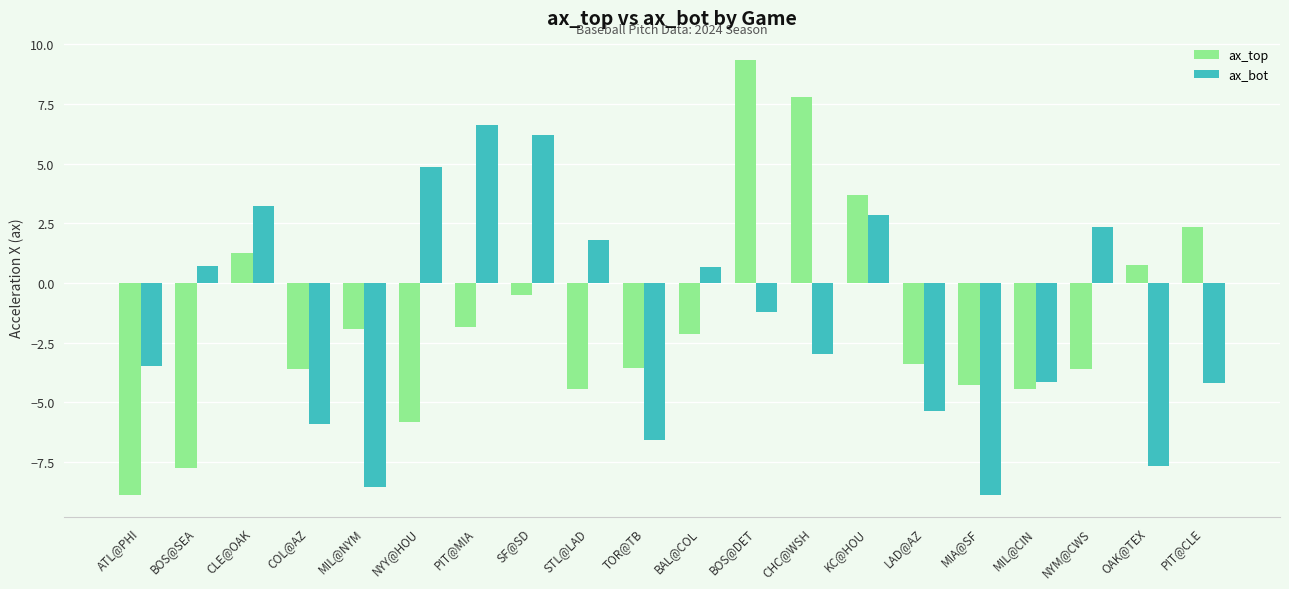

List the series in order of their peak value, lowest first.

ax_bot, ax_top